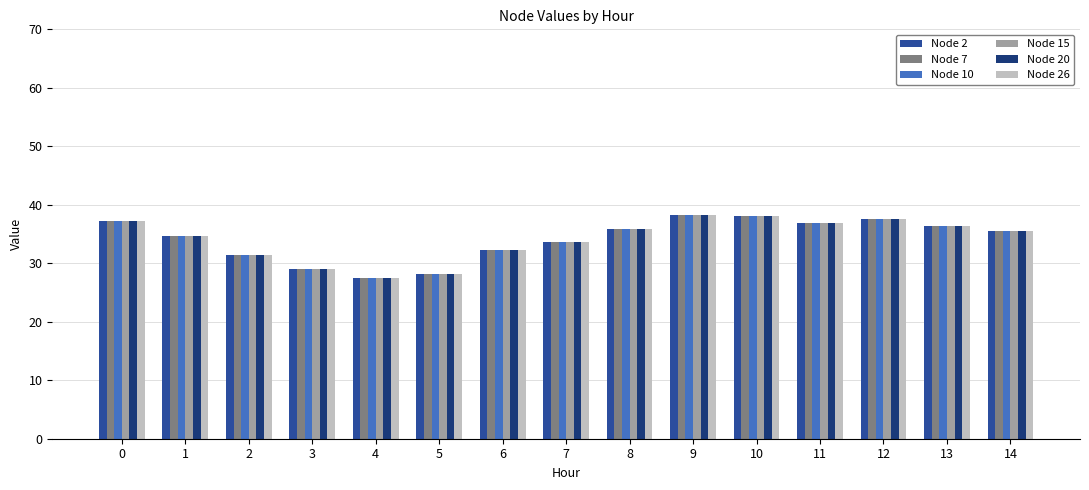

What is the approximate value of Node 20 at 3?

29.0